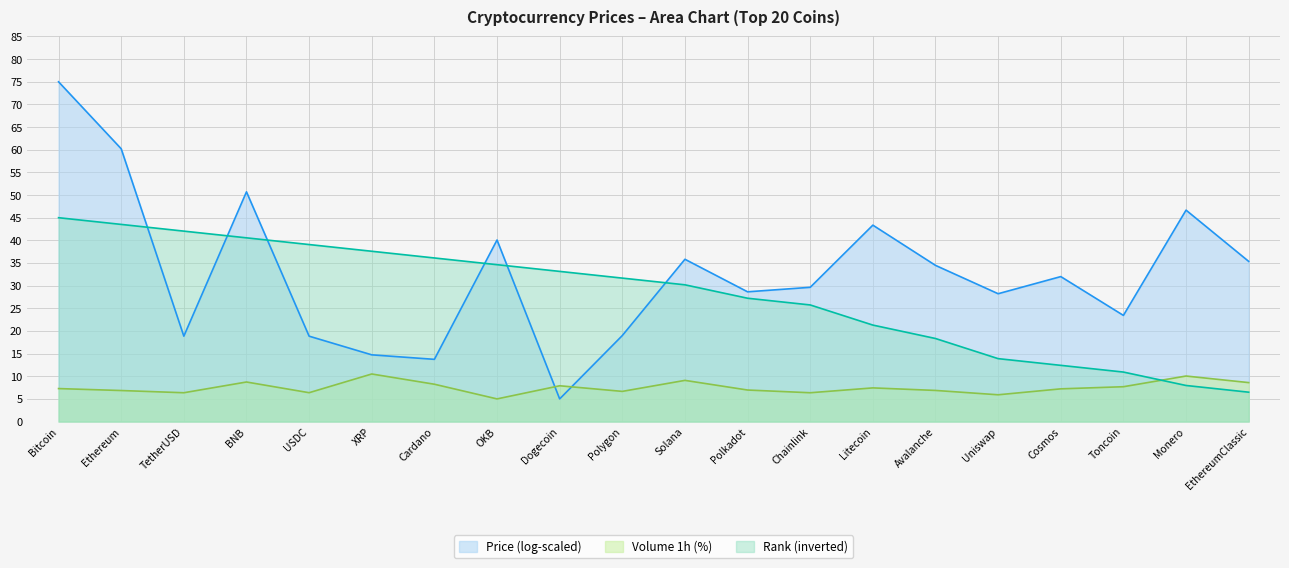

Where do Rank and Volume_1h first cross each other?

Toncoin and Monero